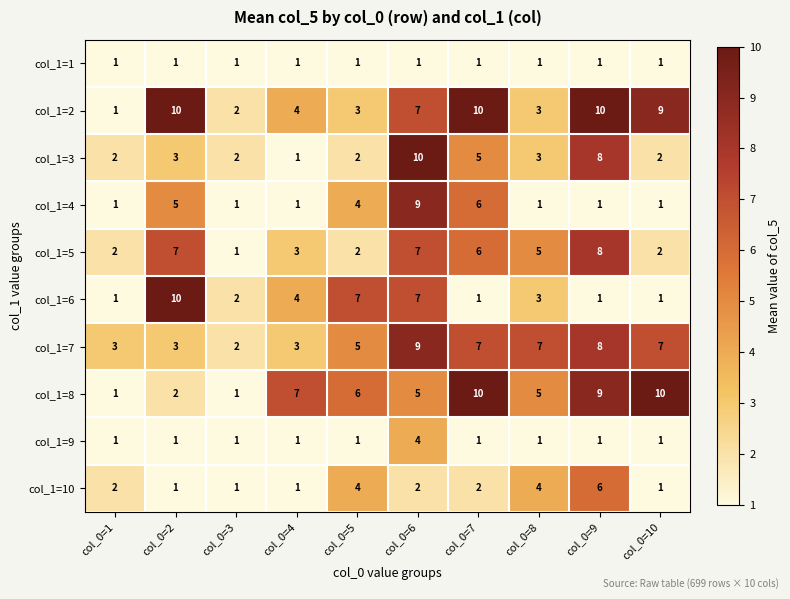

What is the total value across all series at col_0=2?

43